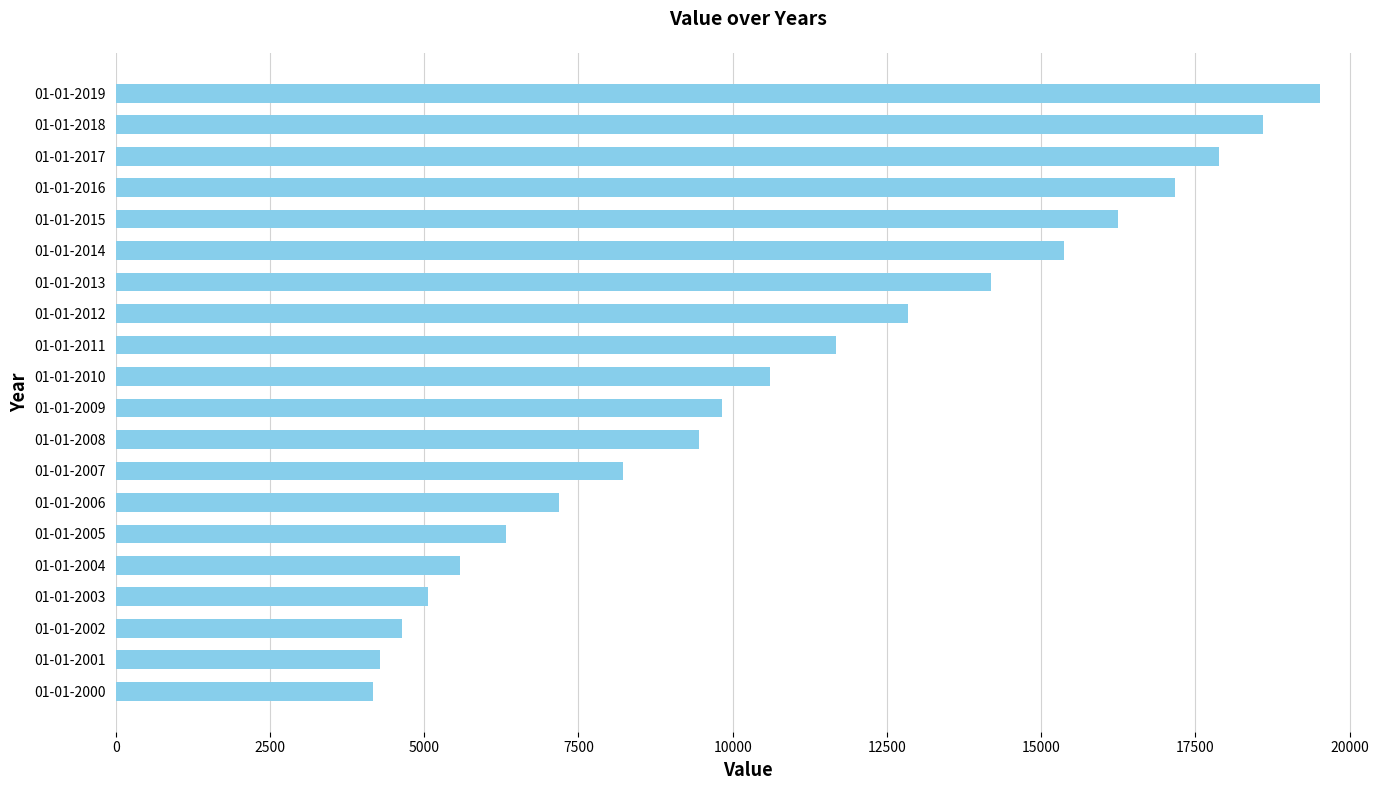

True or false: the data shows 5128.7 at 01-01-2012.

False